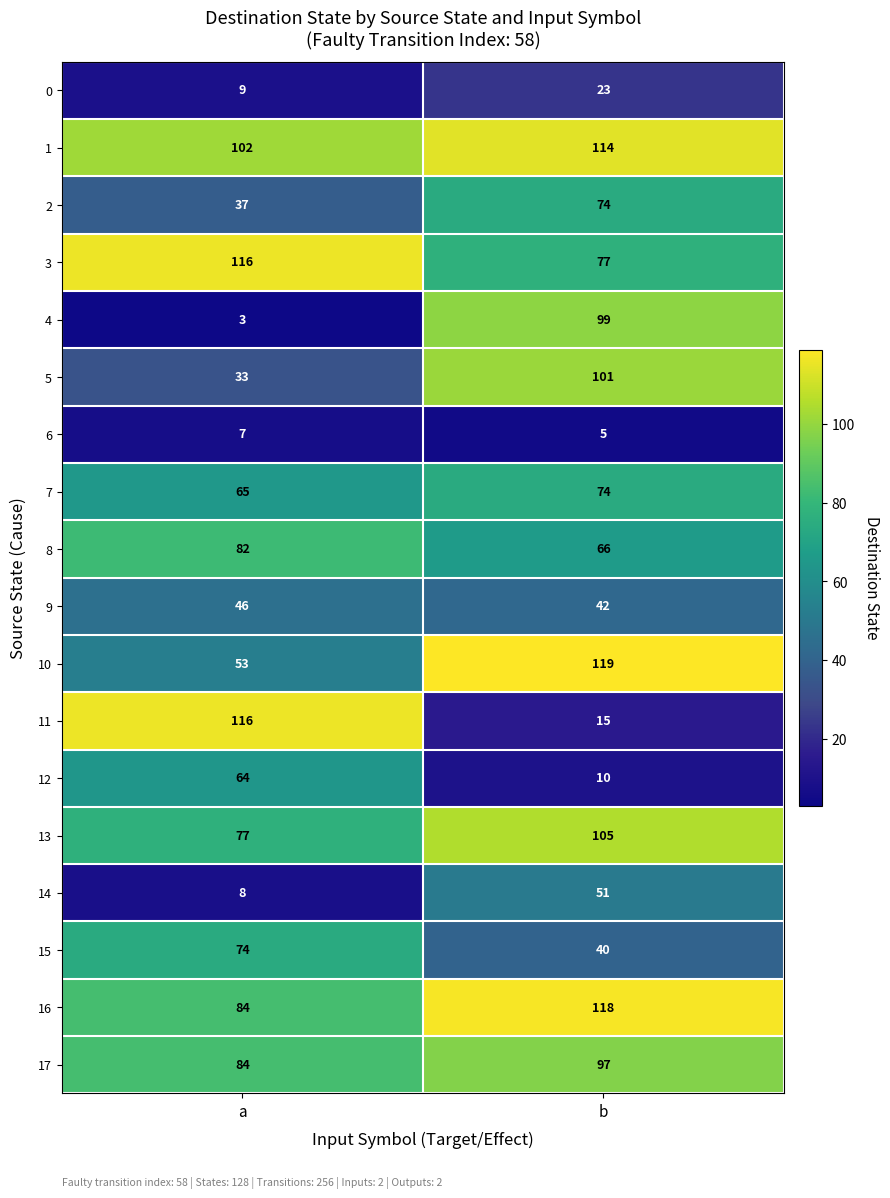

At how many categories does at least one series exceed 23?

2